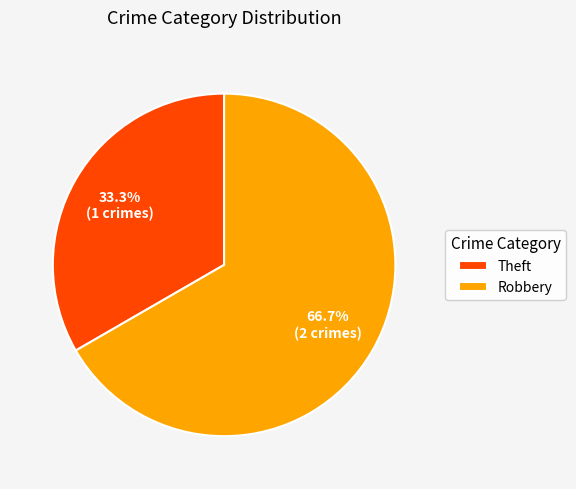

What percentage is the Robbery slice, to the nearest percent?

67%